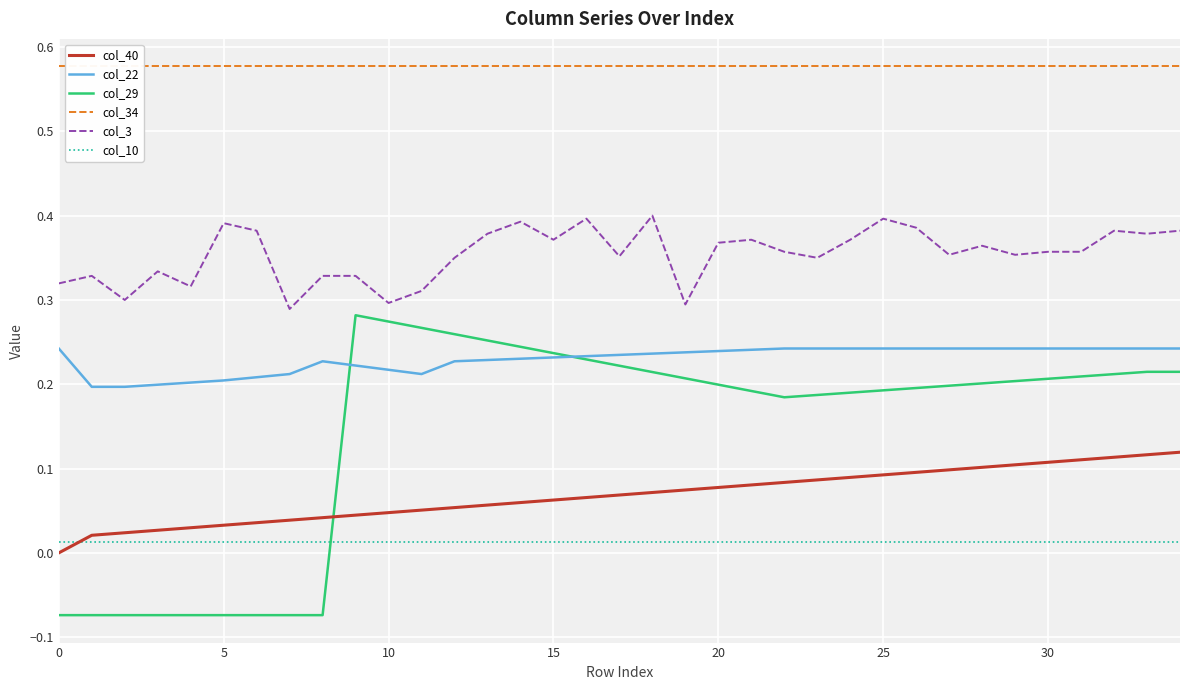

True or false: col_40 and col_3 intersect in this chart.

False